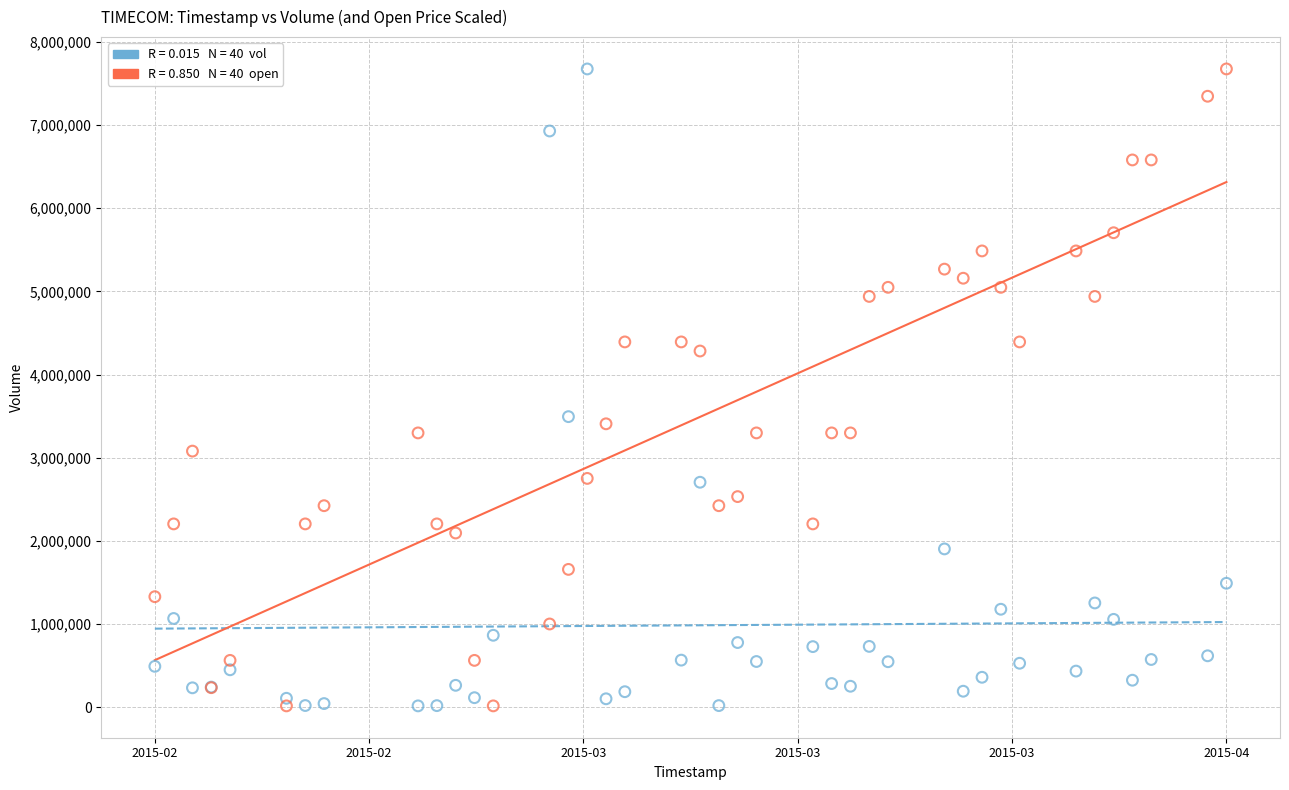

Across all series, what Y value is closest to 3845100?

3493700.0